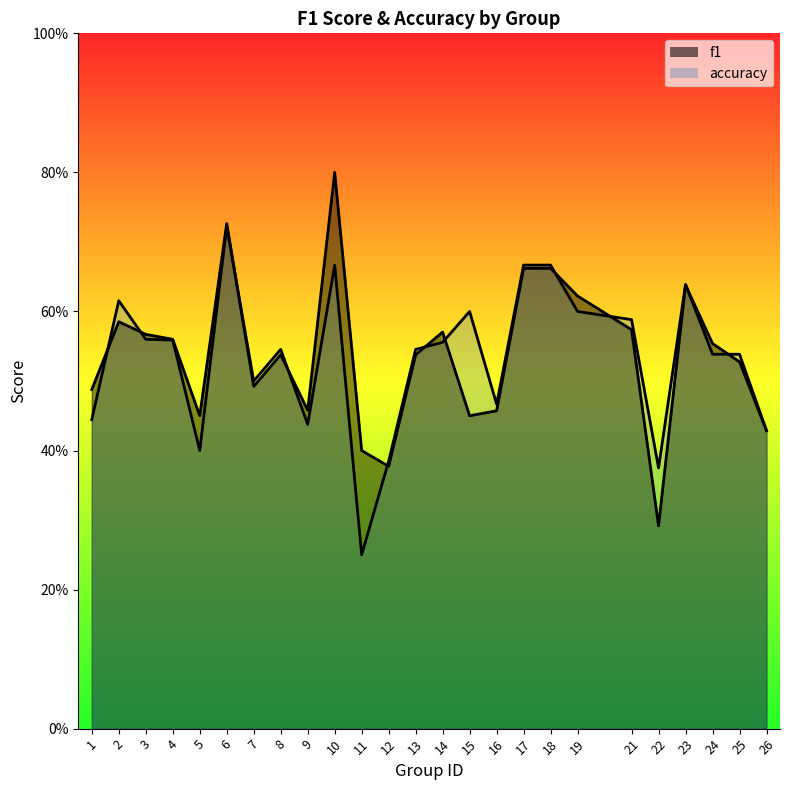

True or false: f1 has more than 2 points higher than both neighbors.

True